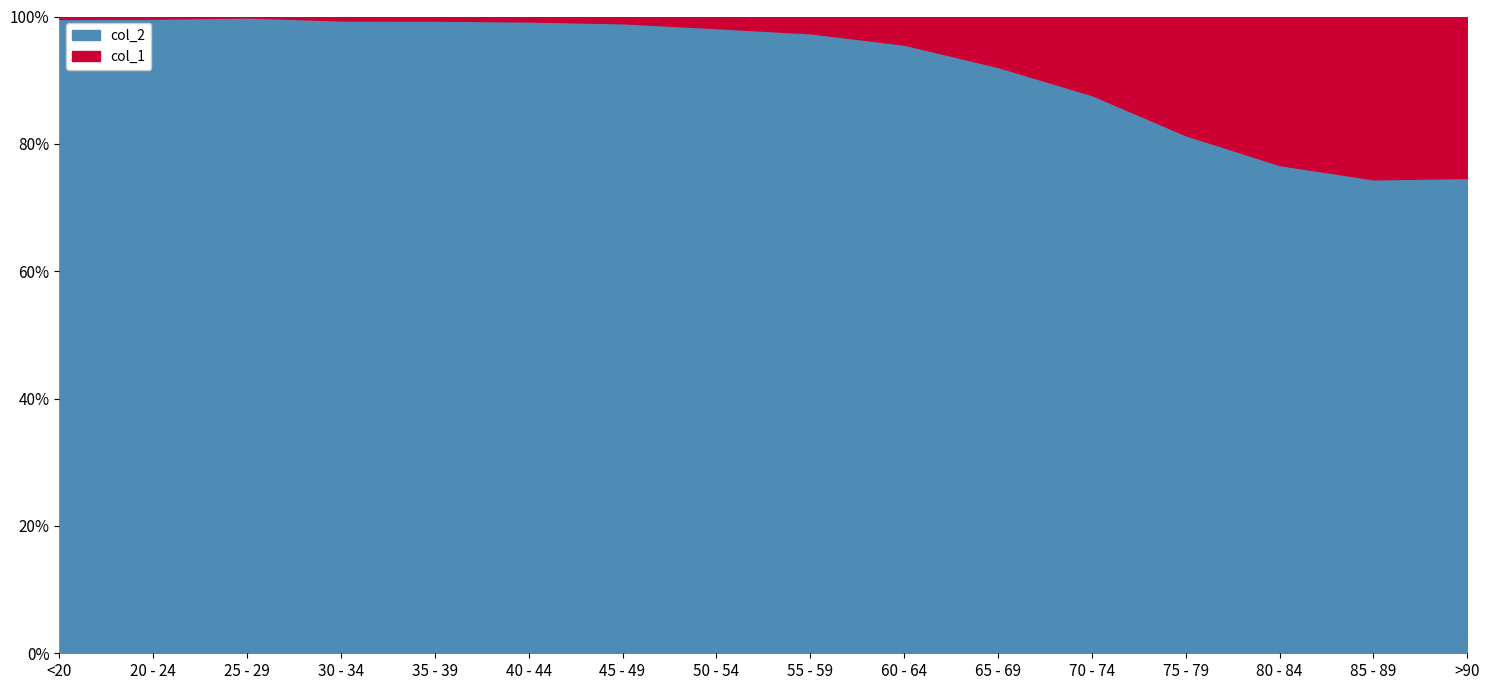

Which category has the lowest value across all series?

25 - 29